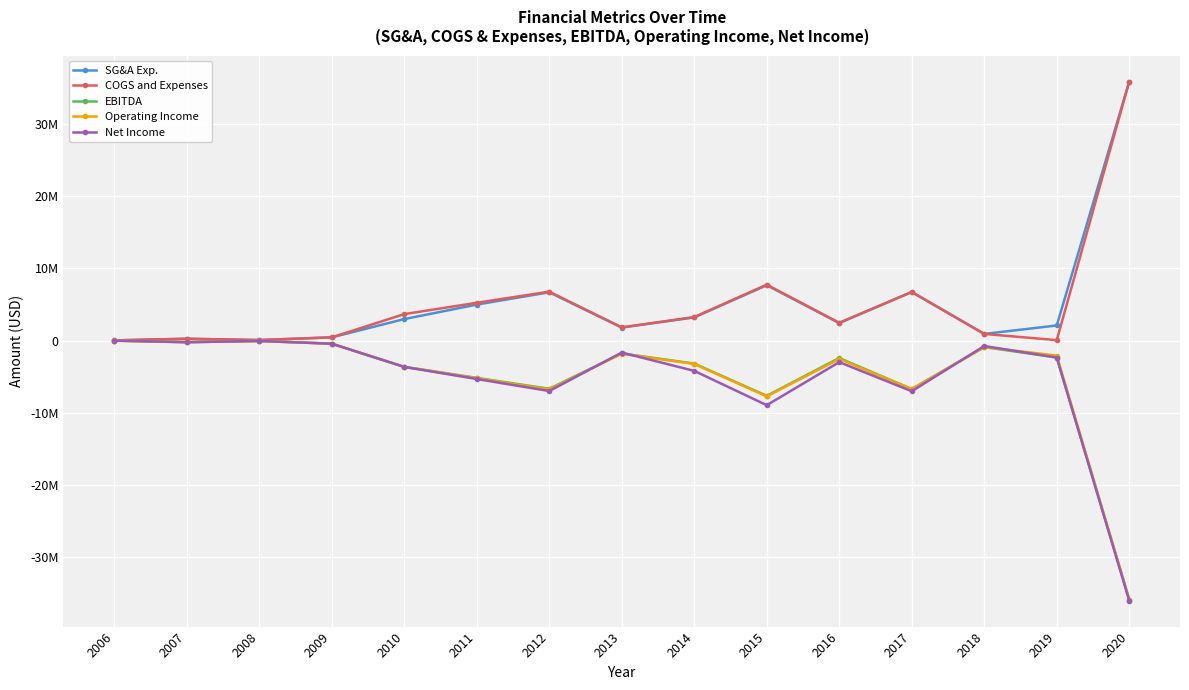

What value does the Operating Income series have at 2014, to the nearest 50?

-3253250